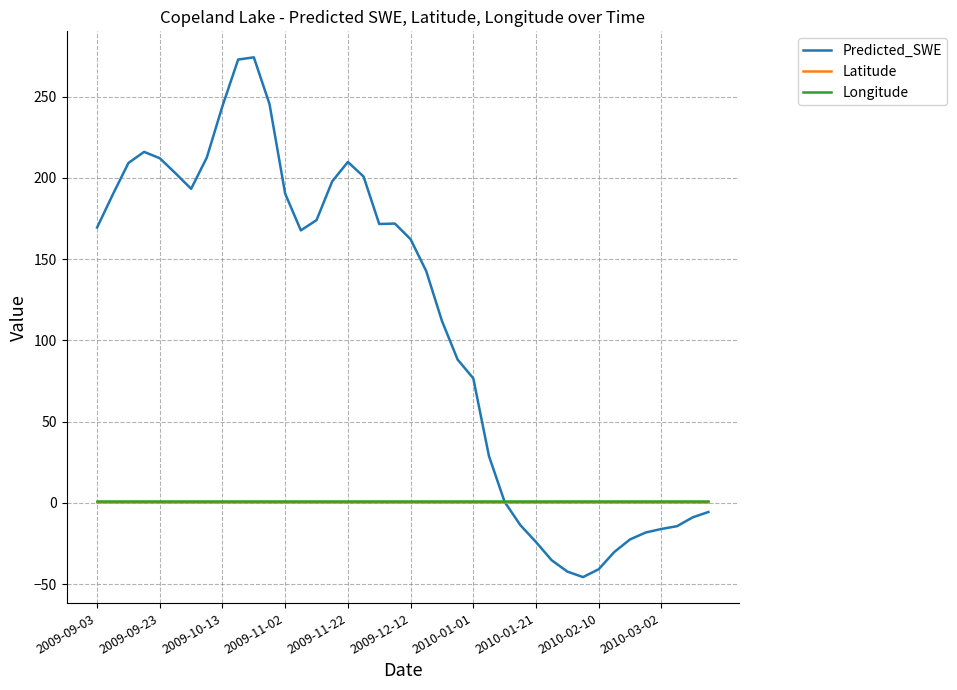

What is the smallest value displayed?

-45.7